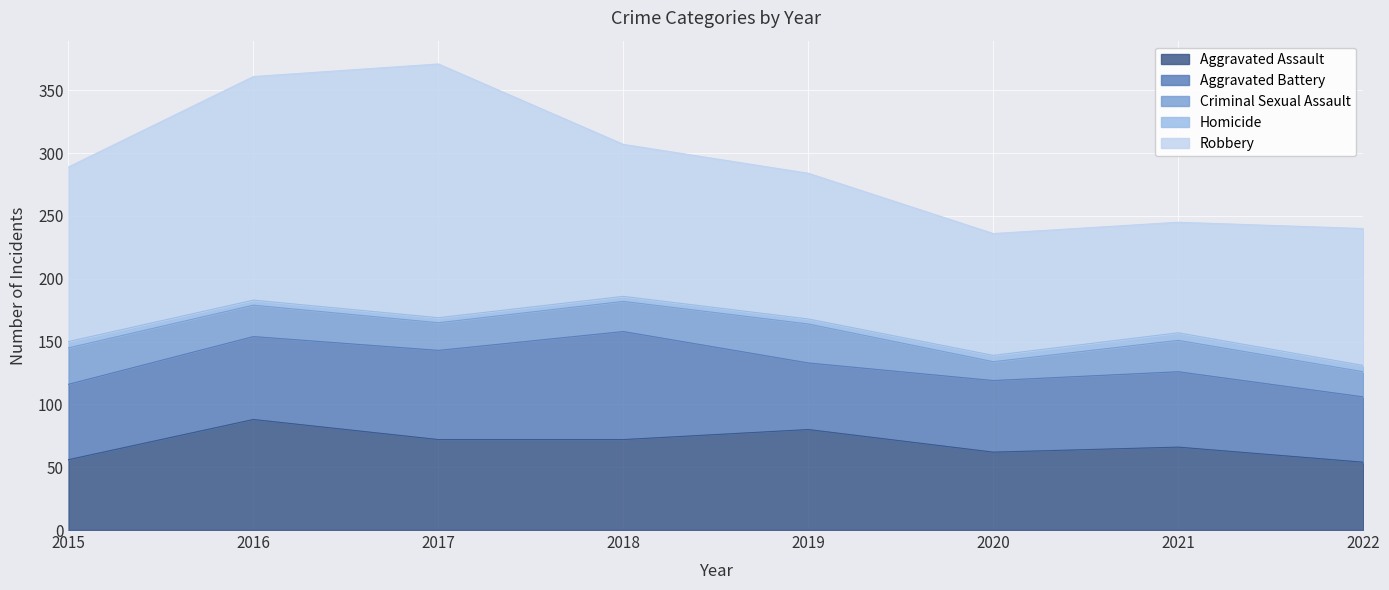

True or false: Robbery and Aggravated Assault cross at least once.

False